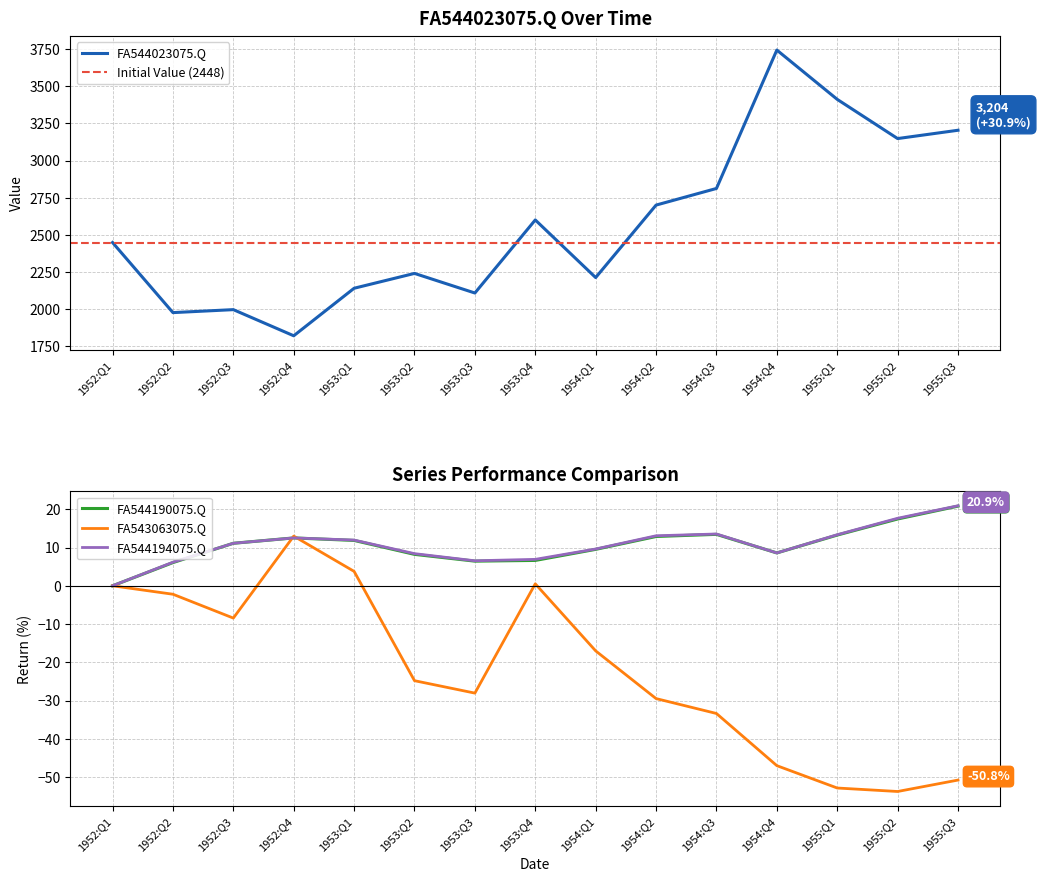

Which series has the largest range (max minus min)?

FA544023075.Q